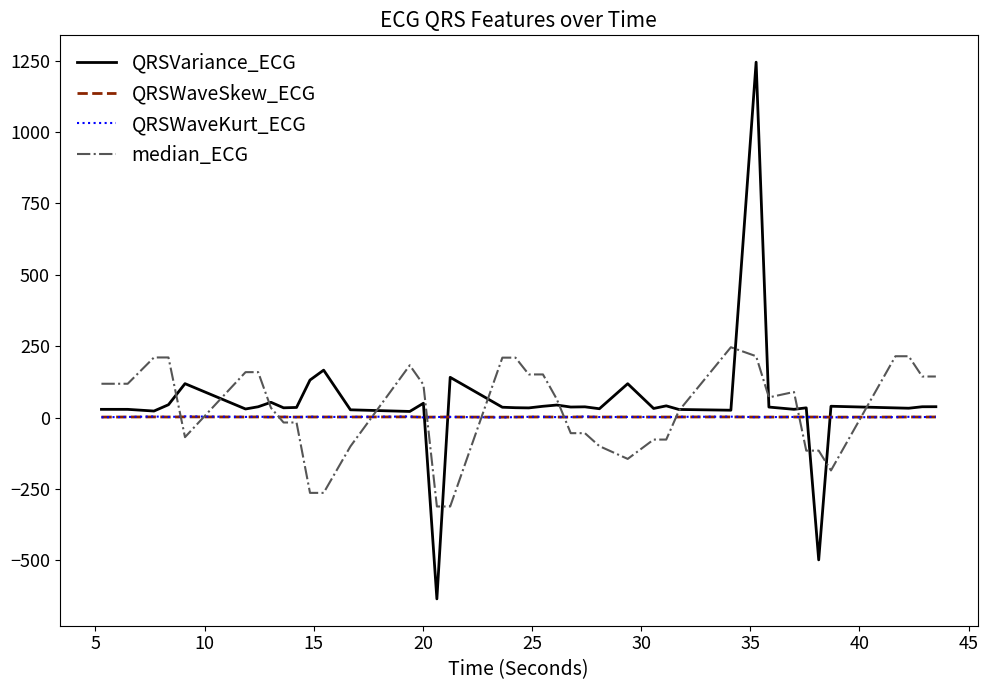

How many lines are shown in the chart?

4